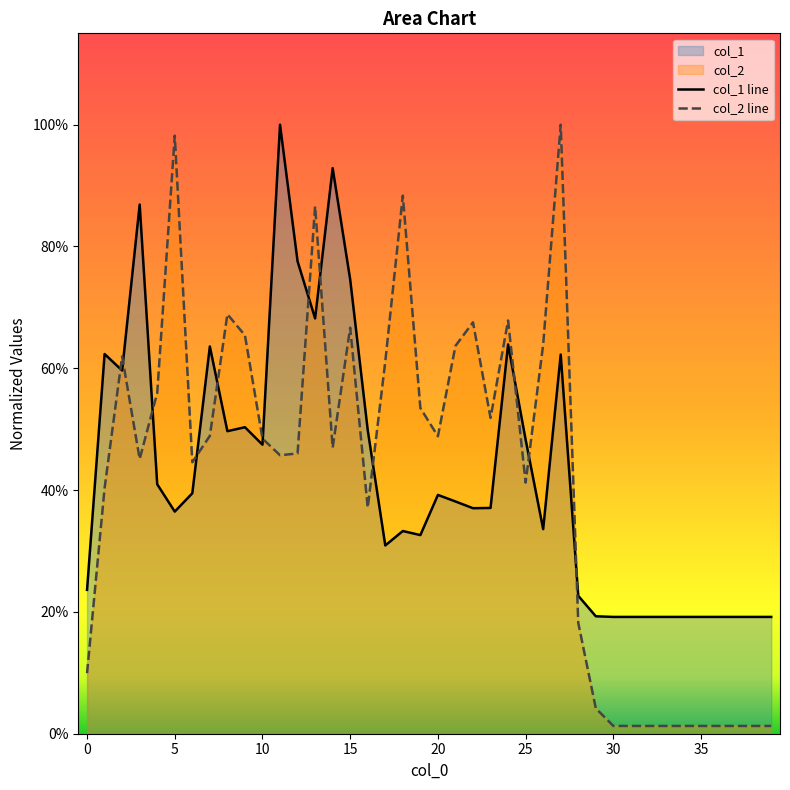

Does the chart display data point markers on the line(s)?

No